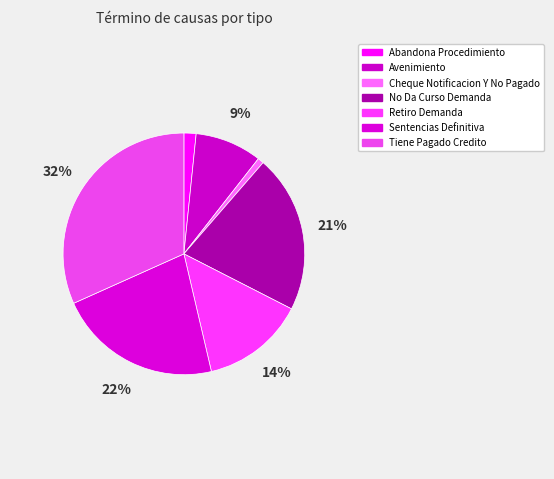

Which has a higher value, Cheque Notificacion Y No Pagado or No Da Curso Demanda?

No Da Curso Demanda